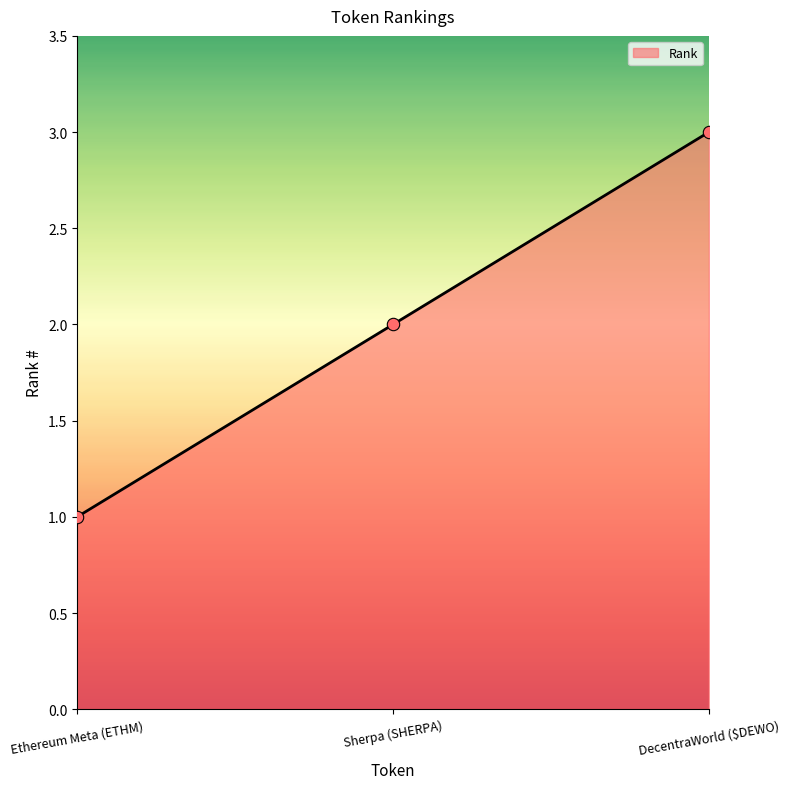

Between Sherpa (SHERPA) and DecentraWorld ($DEWO), which is larger?

DecentraWorld ($DEWO)